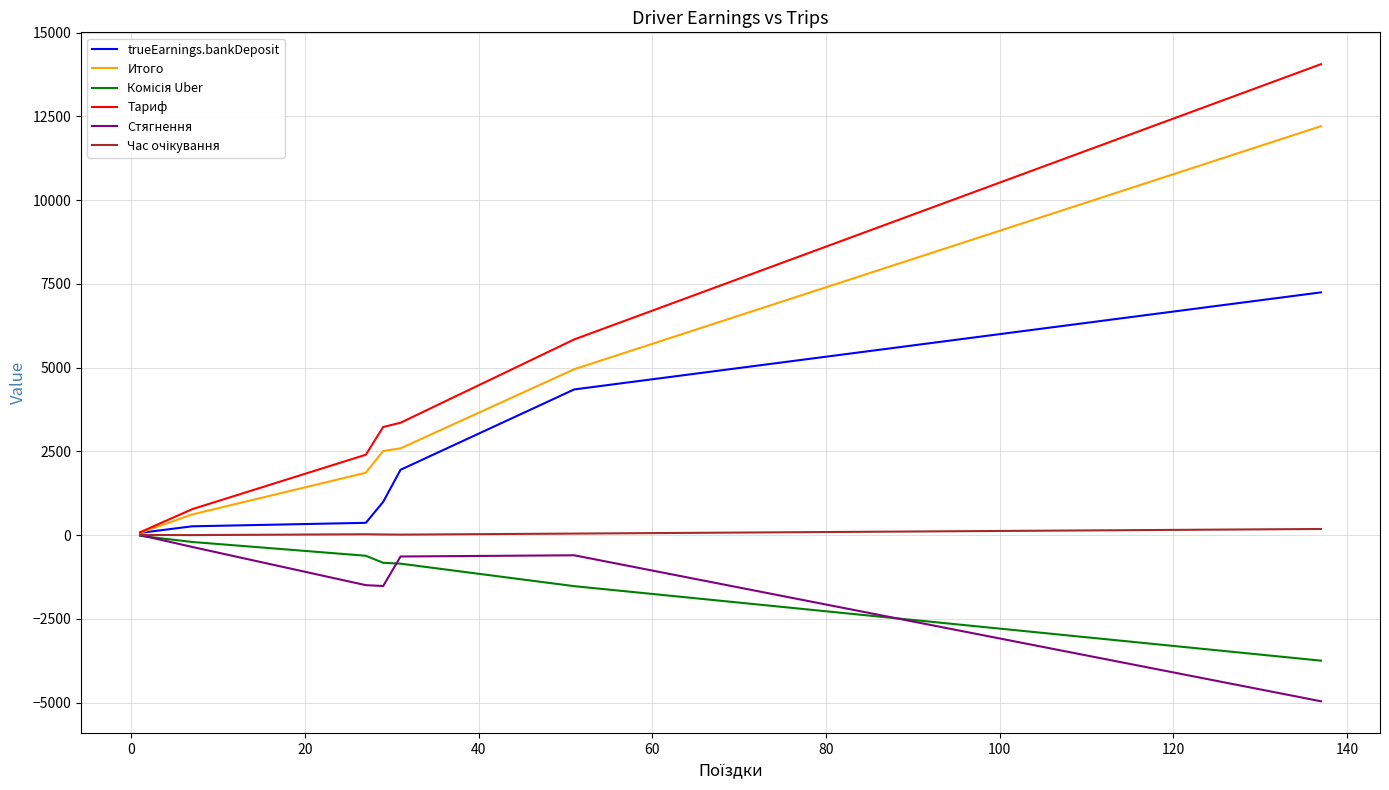

What is the minimum value shown in the chart?

-4962.3